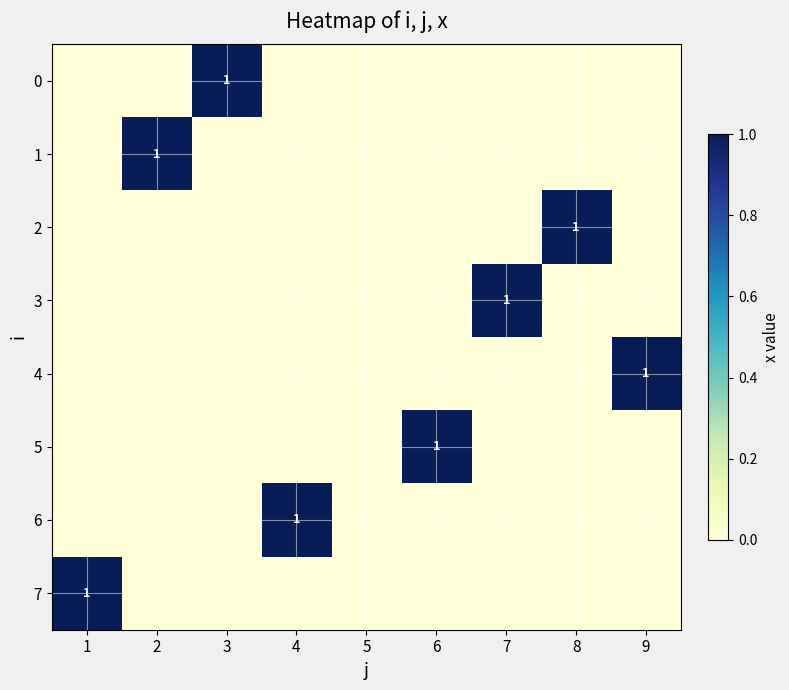

Is it true that 4 equals 0 at 9?

False